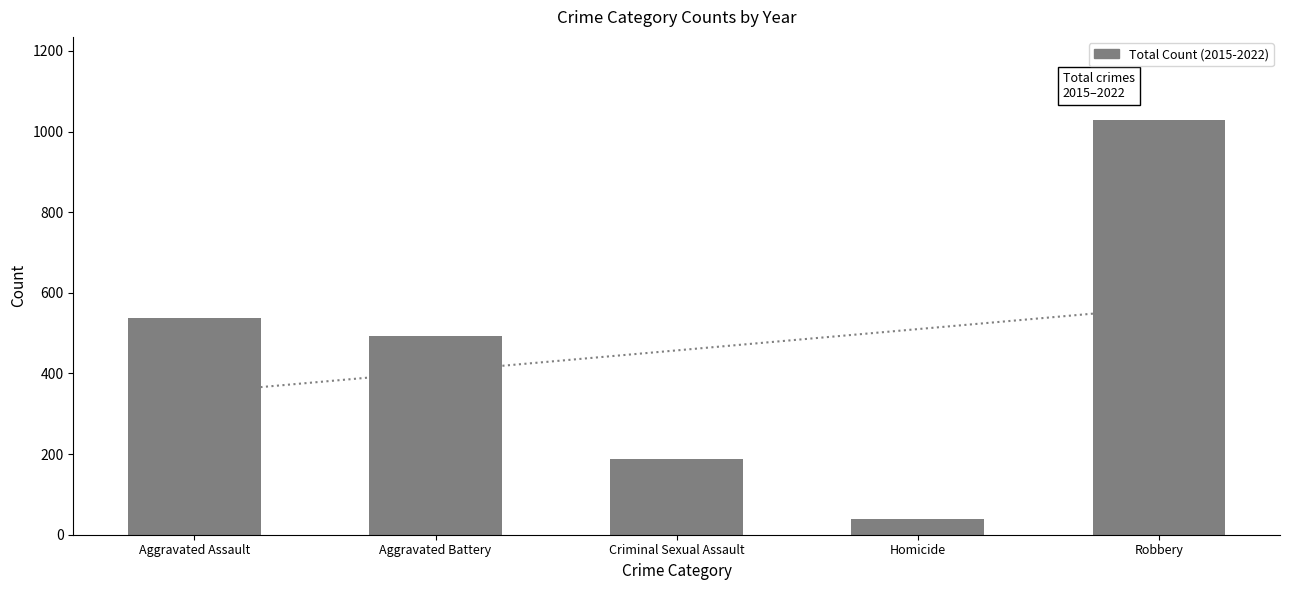

Are the bars horizontal?

No